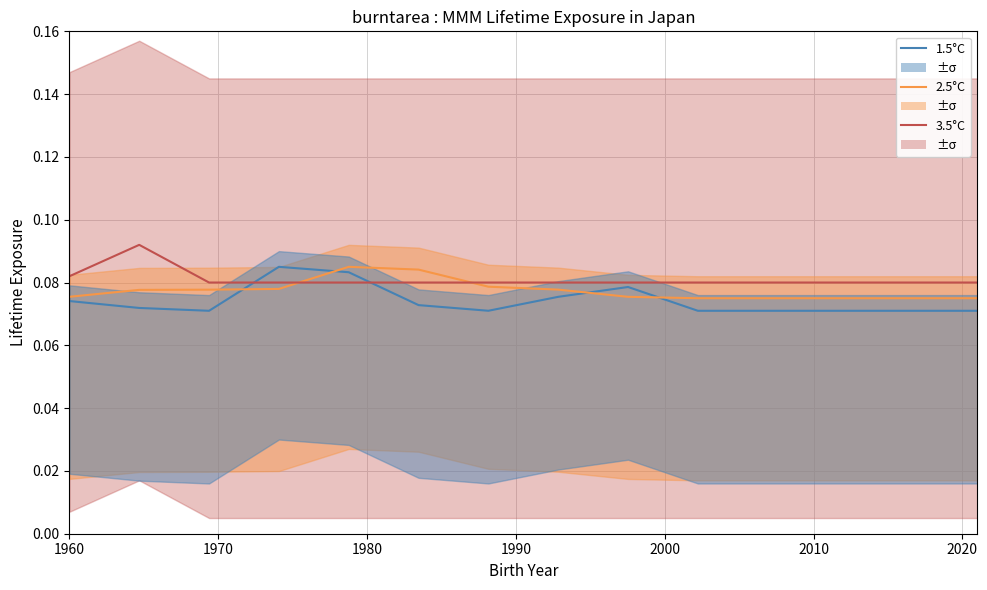

What position from the left is 1970?

2